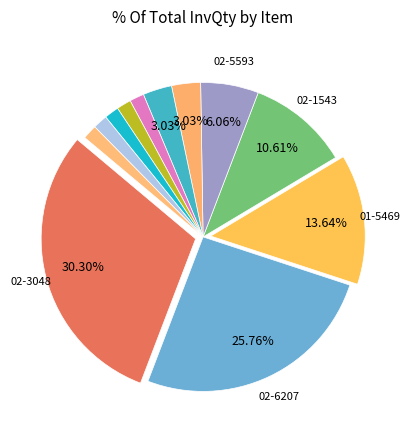

Count the number of slices in the pie.

12